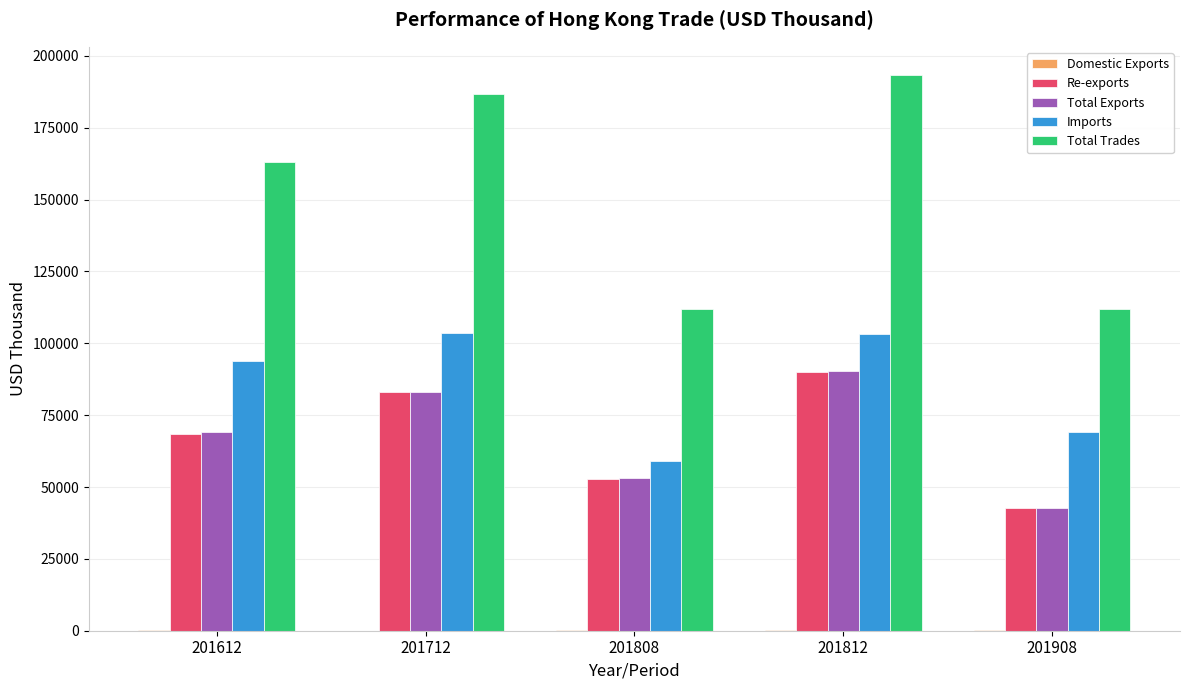

What is the difference between the Total Trades values at 201908 and 201612?

50947.5